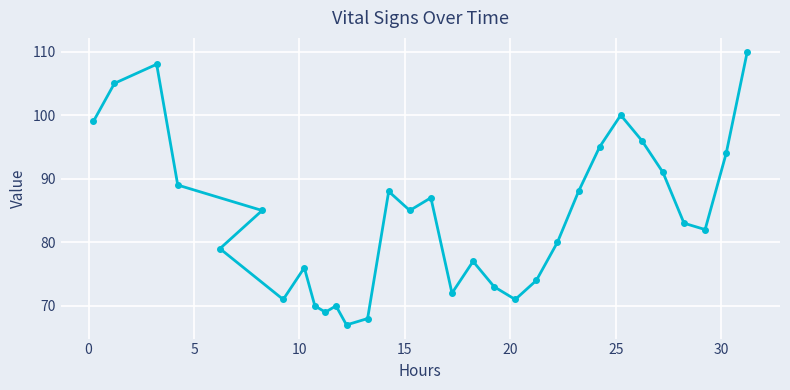

What is the value of the 27th point from the left?

91